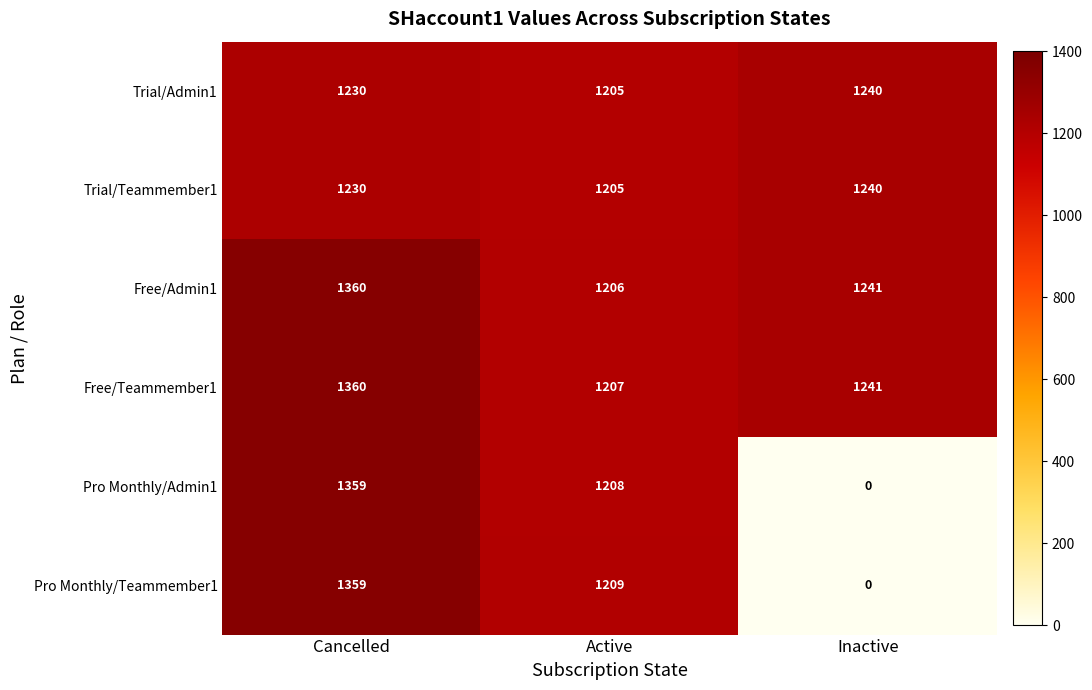

At how many categories does at least one series exceed 6?

3